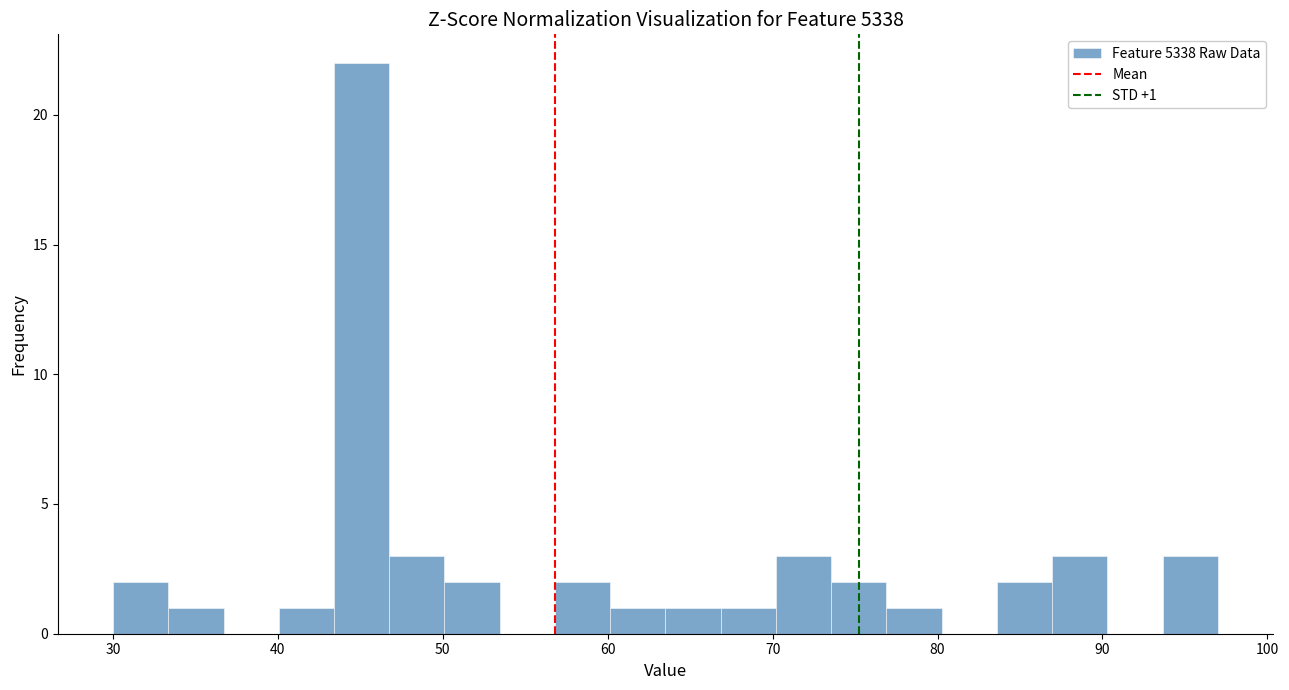

Around what value on the x-axis is the tallest bar? Give the approximate position of its centre, as read against the axis.

45